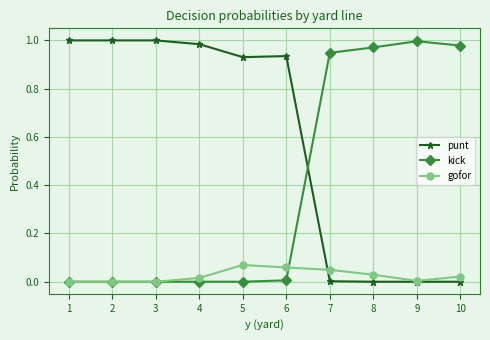

Which series has the largest total across all categories?

punt